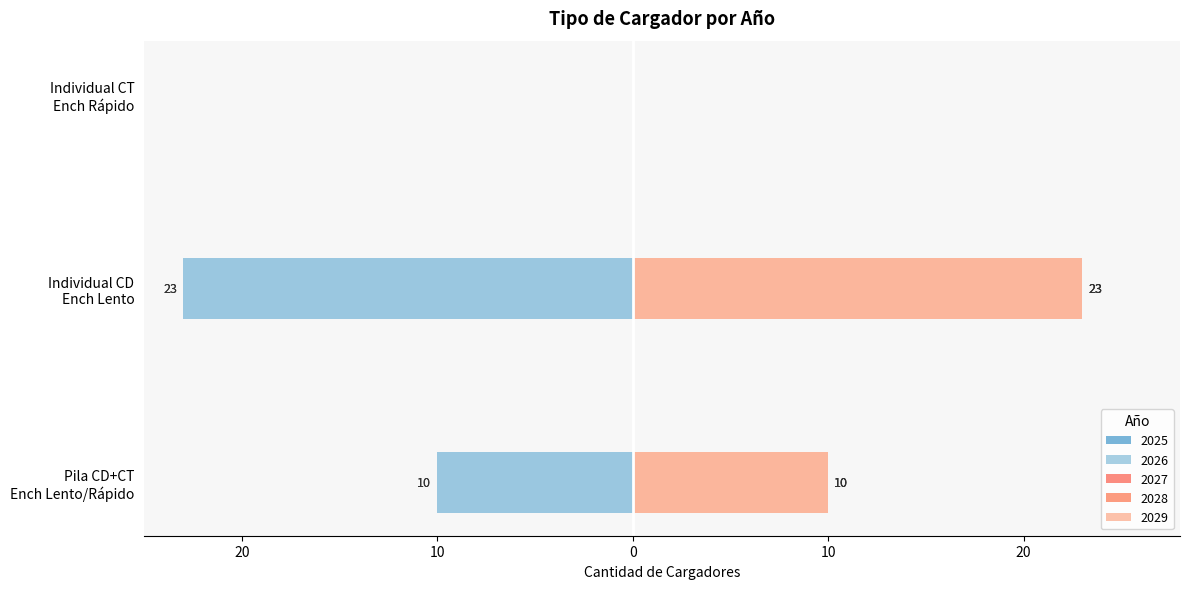

Rank the series by their maximum value, from lowest to highest.

2025, 2026, 2027, 2028, 2029